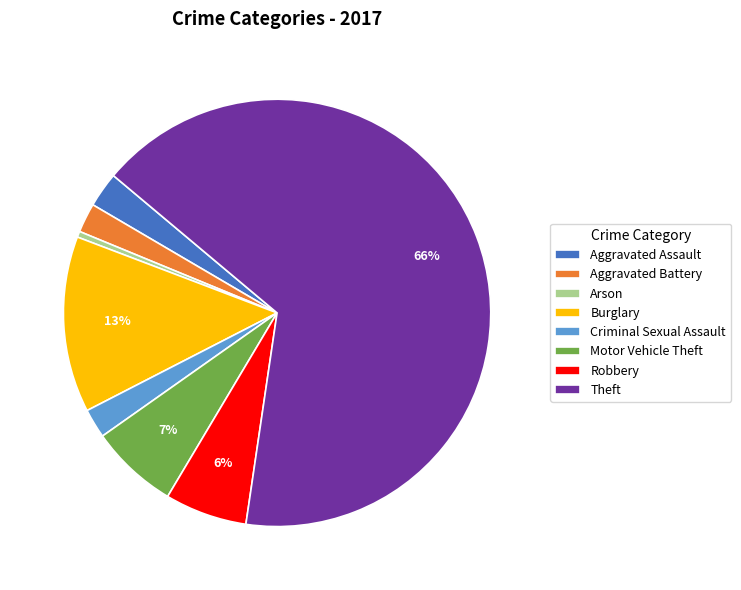

The Robbery slice represents 6% of the pie. True or false?

True